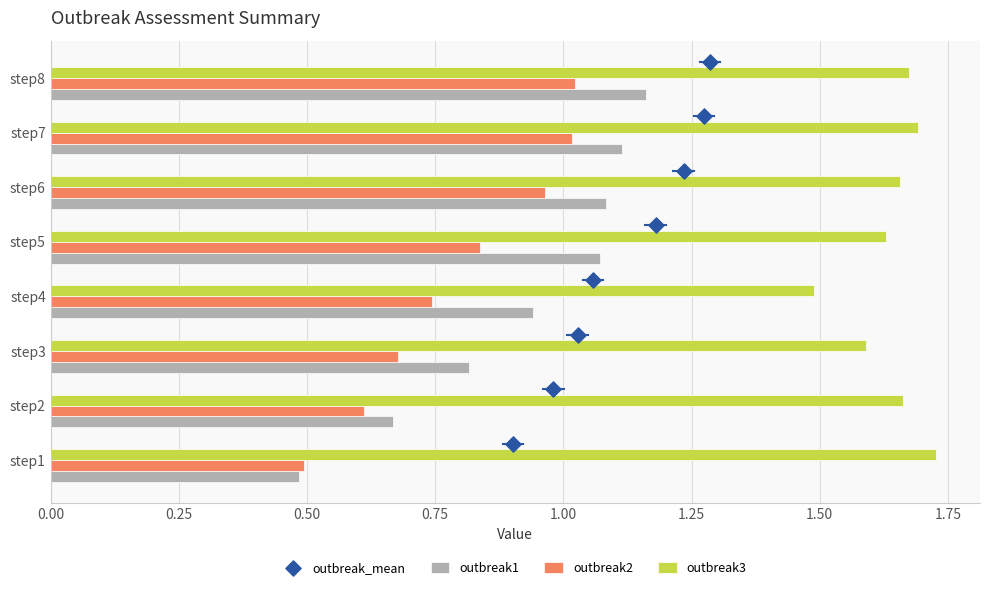

Is the value of outbreak3 at step1 greater than the value of outbreak2 at step6?

Yes